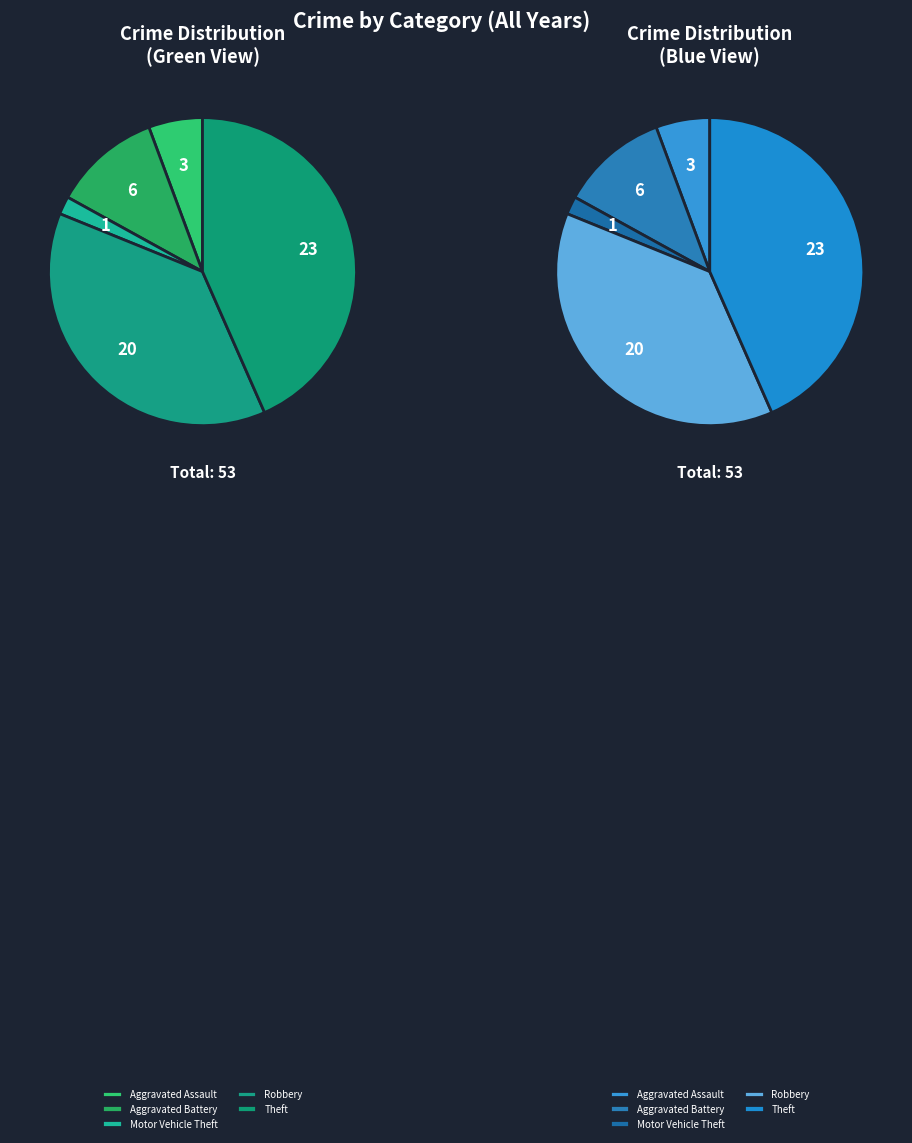

Which has a higher value, Aggravated Assault or Motor Vehicle Theft?

Aggravated Assault